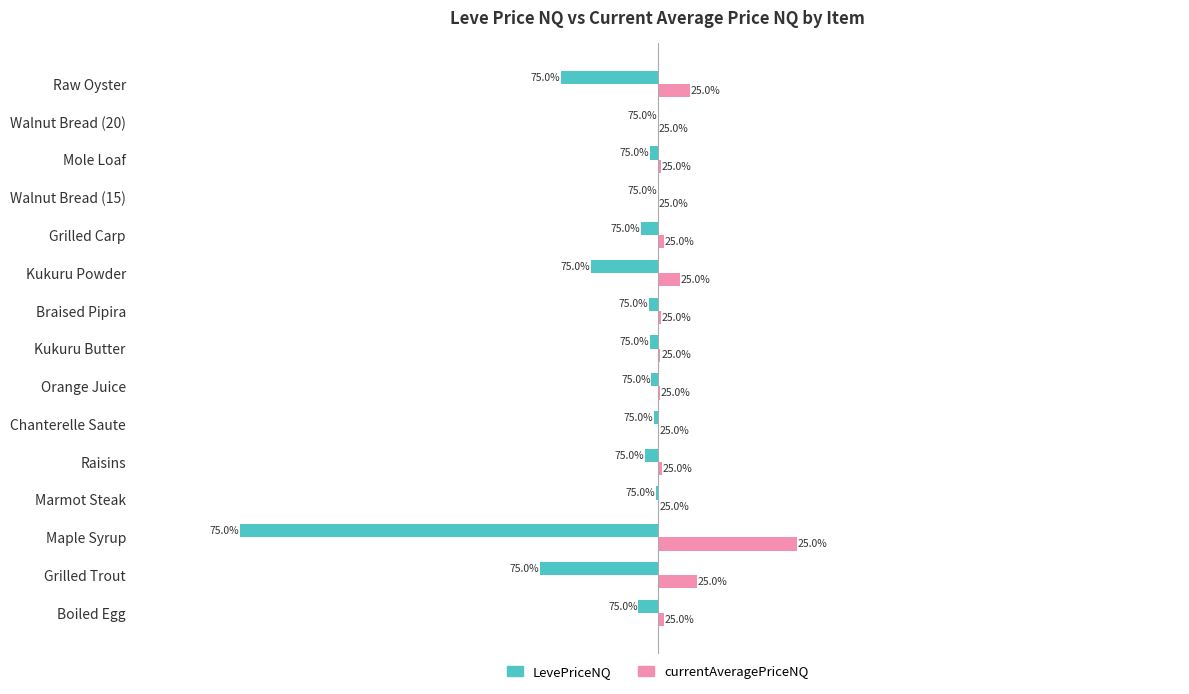

What is the sum of all currentAveragePriceNQ values?

6849.4